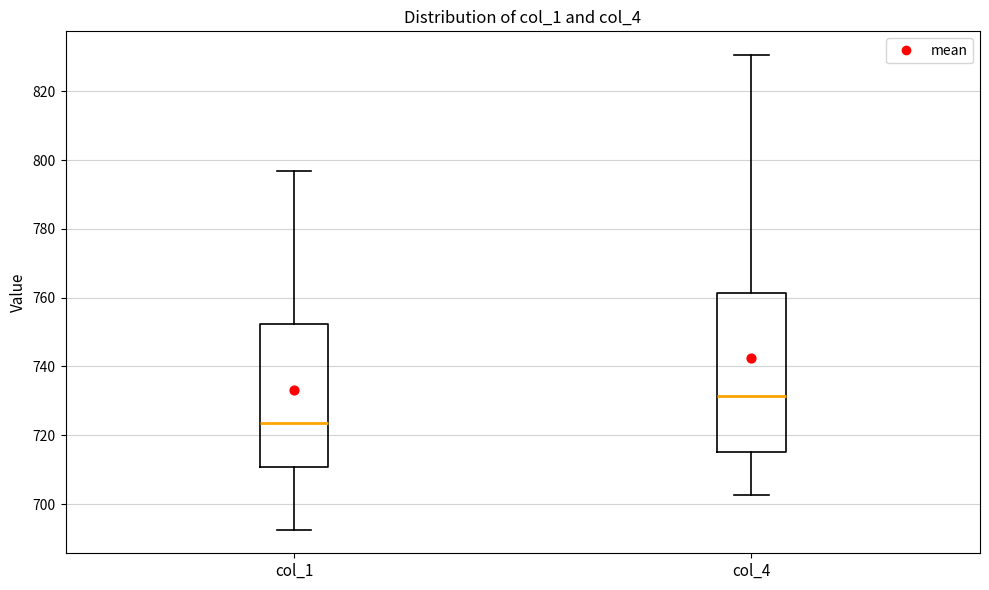

Reading left to right, read every box against the y-axis: the position of its median line, the range the box covers, and the ends of its whiskers. The values are not printed on the chart, so give them approximately, as read against the axis.

col_1: median 724, box 710 to 752, whiskers 692 to 796
col_4: median 732, box 716 to 762, whiskers 702 to 830